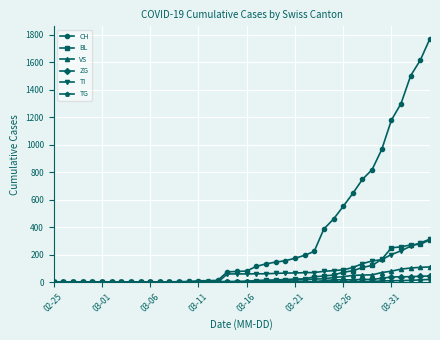

Count the number of data series in this chart.

6